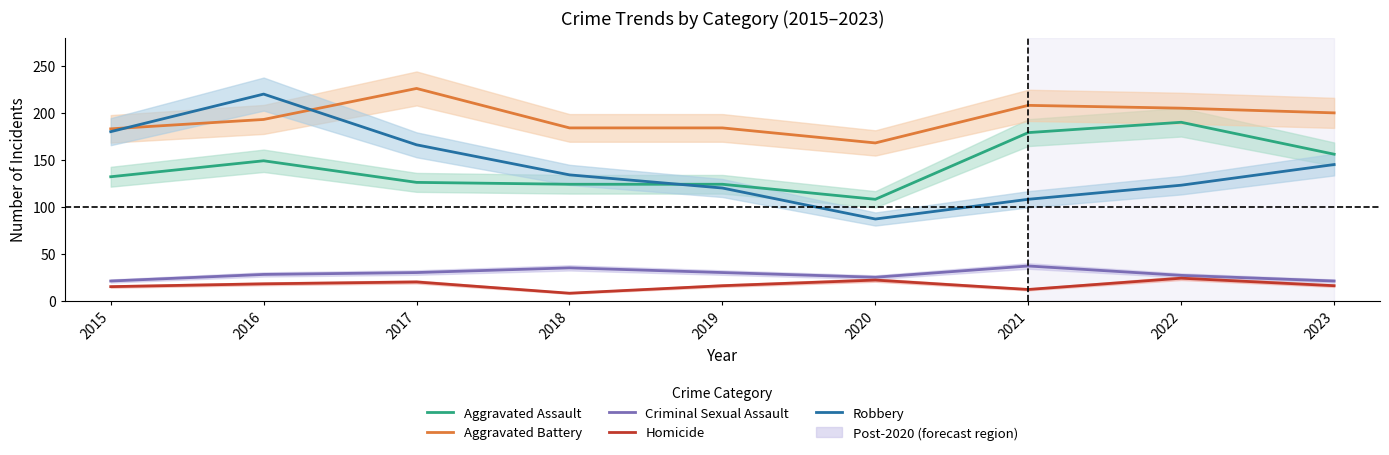

What are all the series names shown in the legend?

Aggravated Assault, Aggravated Battery, Criminal Sexual Assault, Homicide, Robbery